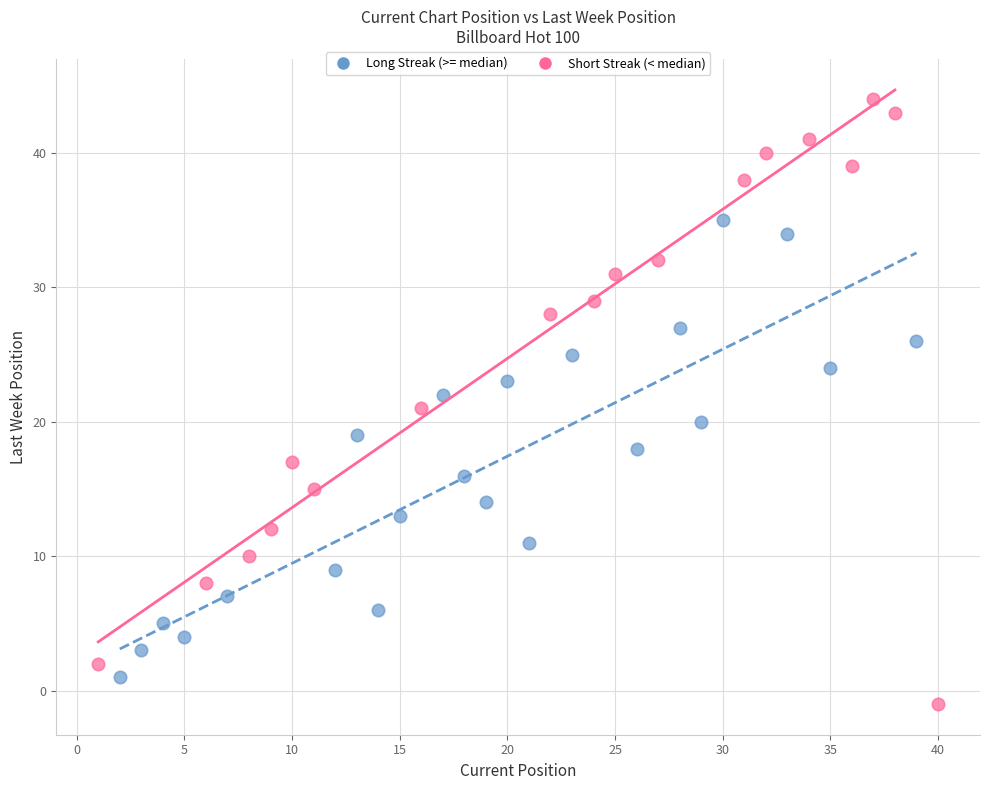

Which series contains the highest Y value?

Short Streak (< median)